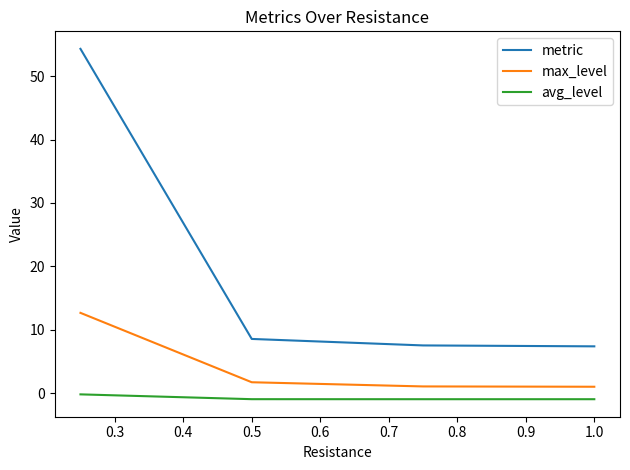

List the series in order of their overall mean, lowest first.

avg_level, max_level, metric